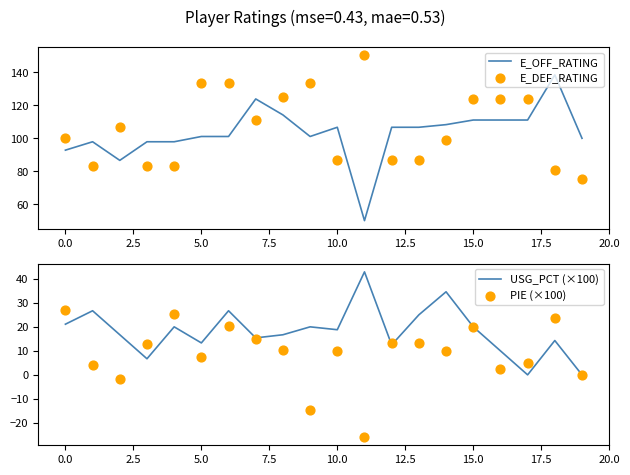

True or false: E_OFF_RATING has a value of 173.1 at 10.0.

False